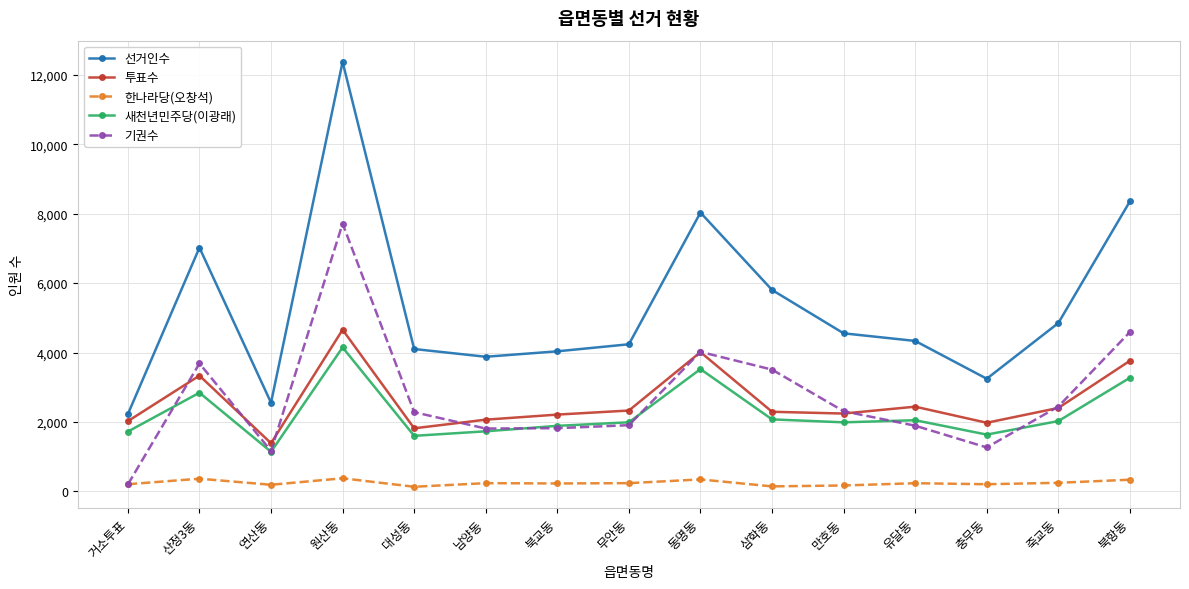

Which series has the largest total across all categories?

선거인수